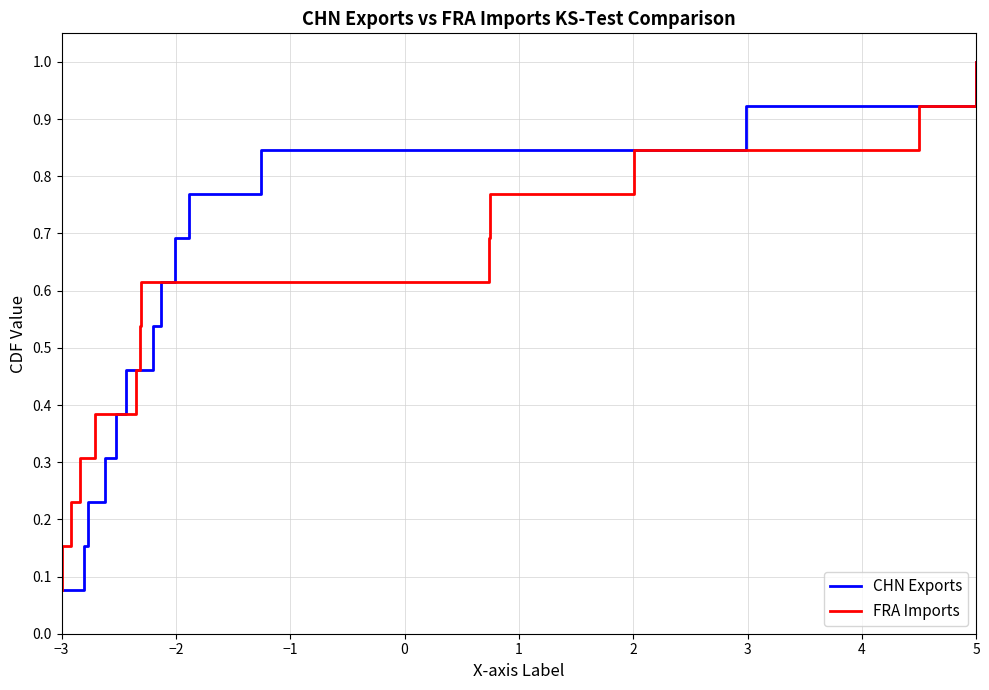

What is the highest value of the FRA Imports series?

1.0